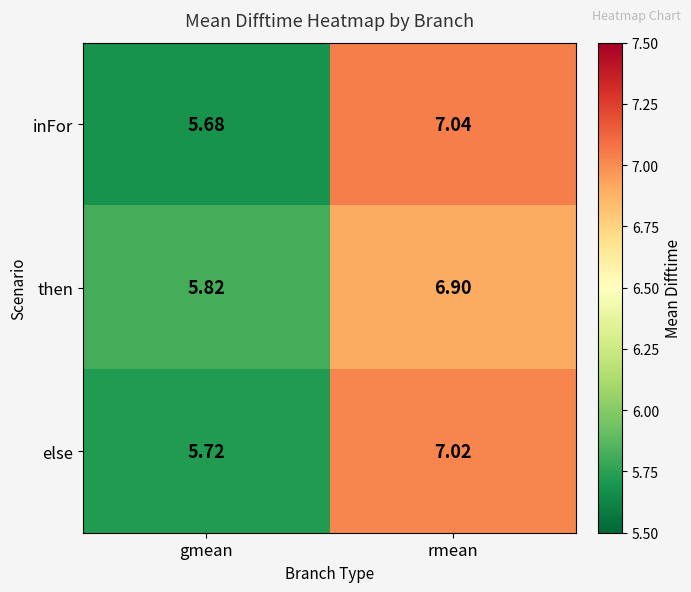

Which series has the largest total across all categories?

else